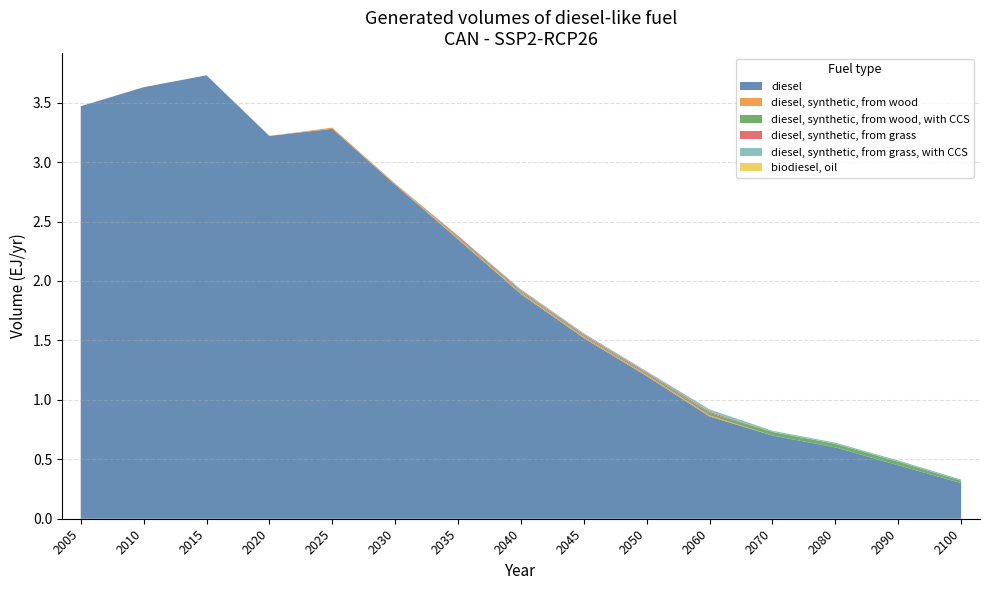

Reading left to right, transcribe all the data shown in this chart.

diesel: 2005=3.5	2010=3.6	2015=3.7	2020=3.2	2025=3.3	2030=2.8	2035=2.4	2040=1.9	2045=1.5	2050=1.2	2060=0.9	2070=0.7	2080=0.6	2090=0.5	2100=0.3
diesel, synthetic, from wood: 2005=0.0	2010=0.0	2015=0.0	2020=0.0	2025=0.0	2030=0.0	2035=0.0	2040=0.0	2045=0.0	2050=0.0	2060=0.0	2070=0.0	2080=0.0	2090=0.0	2100=0.0
diesel, synthetic, from wood, with CCS: 2005=0.0	2010=0.0	2015=0.0	2020=0.0	2025=0.0	2030=0.0	2035=0.0	2040=0.0	2045=0.0	2050=0.0	2060=0.0	2070=0.0	2080=0.0	2090=0.0	2100=0.0
diesel, synthetic, from grass: 2005=0.0	2010=0.0	2015=0.0	2020=0.0	2025=0.0	2030=0.0	2035=0.0	2040=0.0	2045=0.0	2050=0.0	2060=0.0	2070=0.0	2080=0.0	2090=0.0	2100=0.0
diesel, synthetic, from grass, with CCS: 2005=0.0	2010=0.0	2015=0.0	2020=0.0	2025=0.0	2030=0.0	2035=0.0	2040=0.0	2045=0.0	2050=0.0	2060=0.0	2070=0.0	2080=0.0	2090=0.0	2100=0.0
biodiesel, oil: 2005=0.0	2010=0.0	2015=0.0	2020=0.0	2025=0.0	2030=0.0	2035=0.0	2040=0.0	2045=0.0	2050=0.0	2060=0.0	2070=0.0	2080=0.0	2090=0.0	2100=0.0